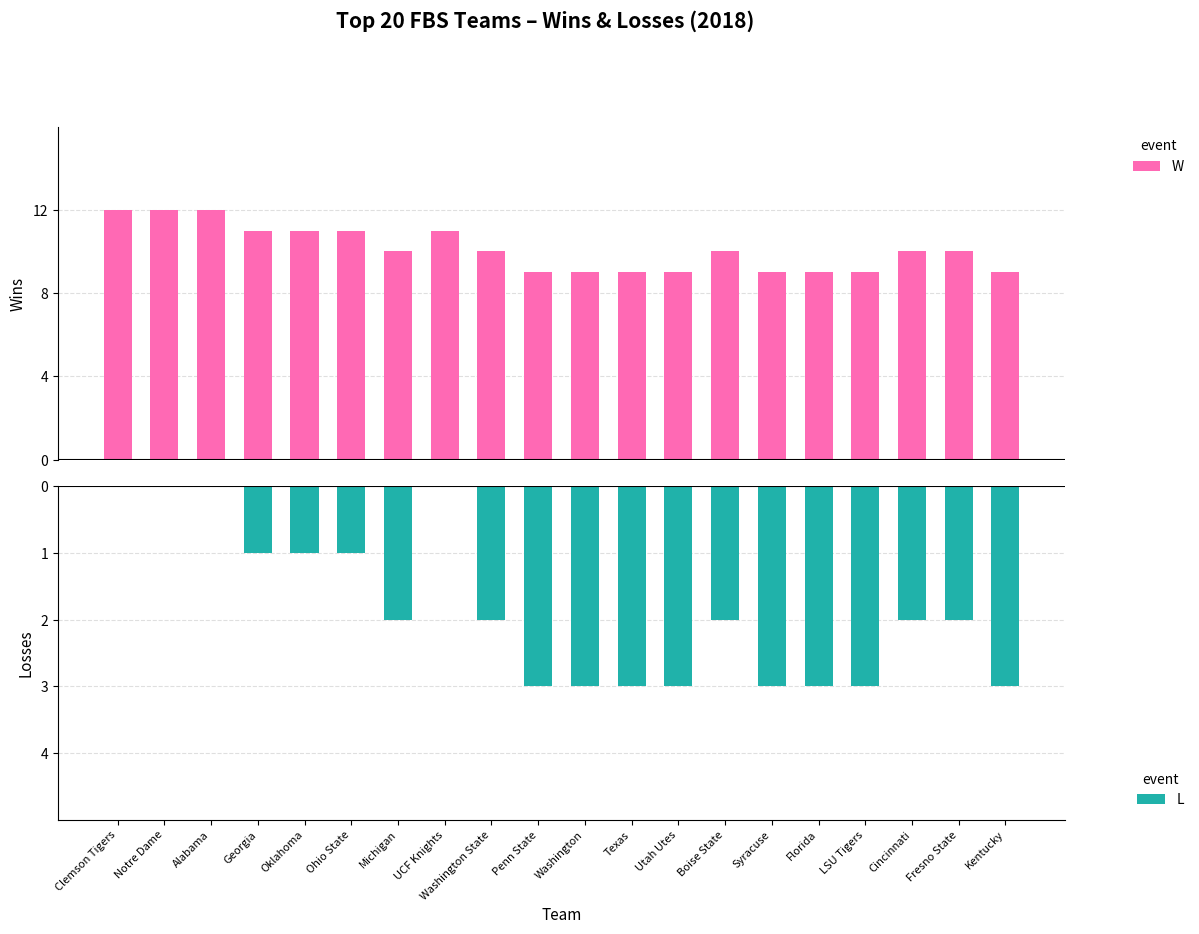

What is the approximate value of L at Fresno State?

-2